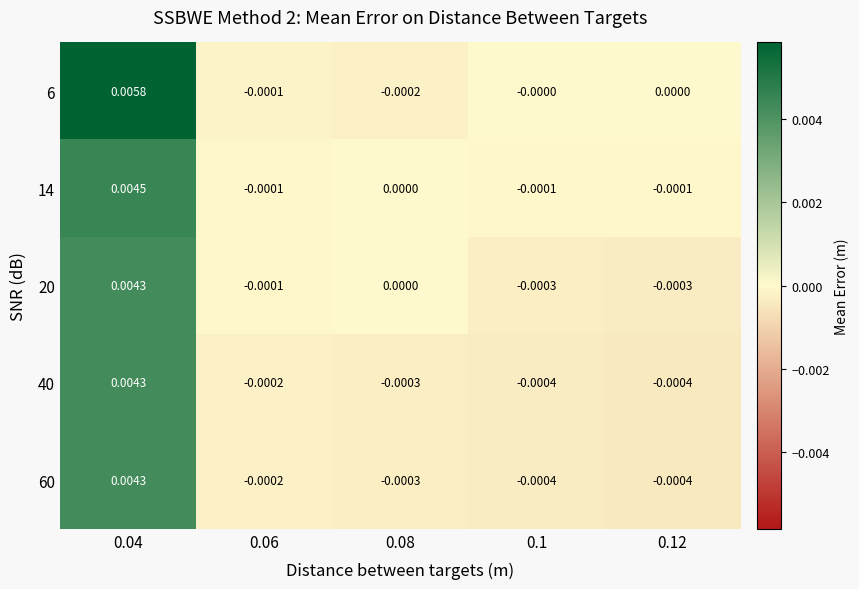

Is the value of 6 at 0.08 greater than the value of 14 at 0.1?

No